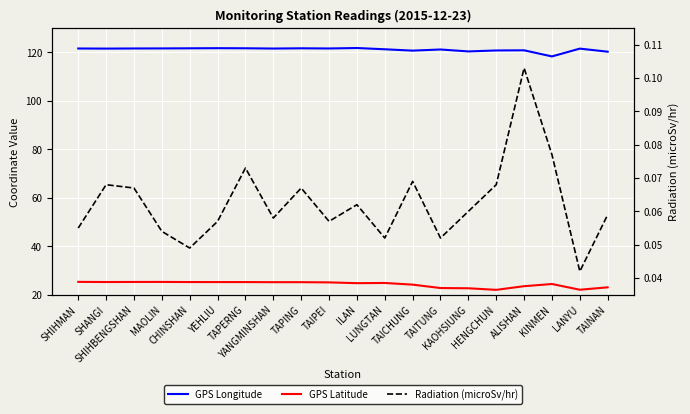

True or false: GPS Longitude and Radiation (microSv/hr) intersect in this chart.

False